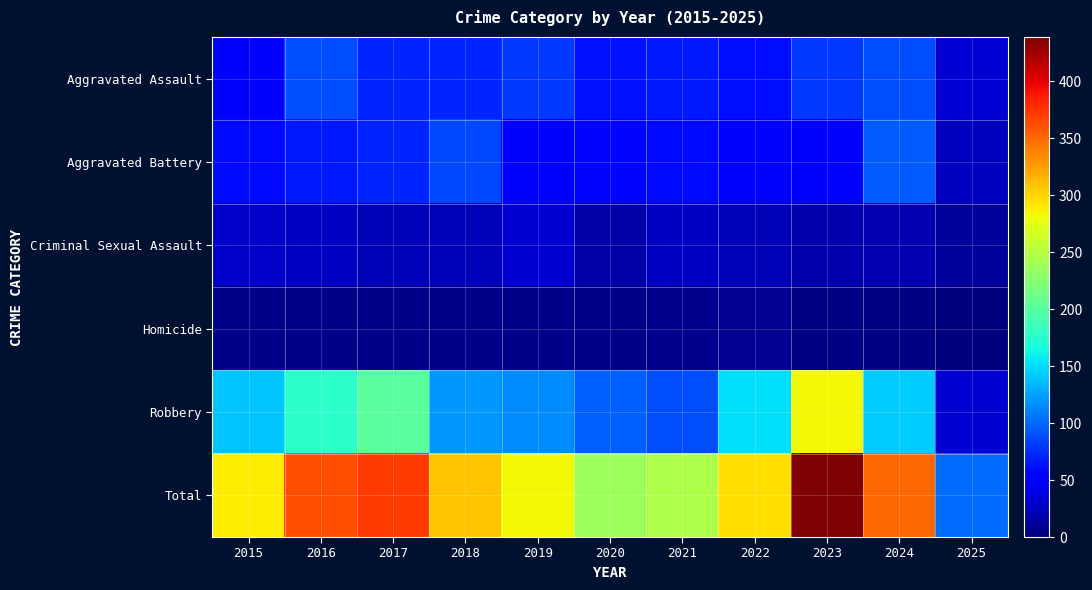

Count the number of categories in the chart.

11